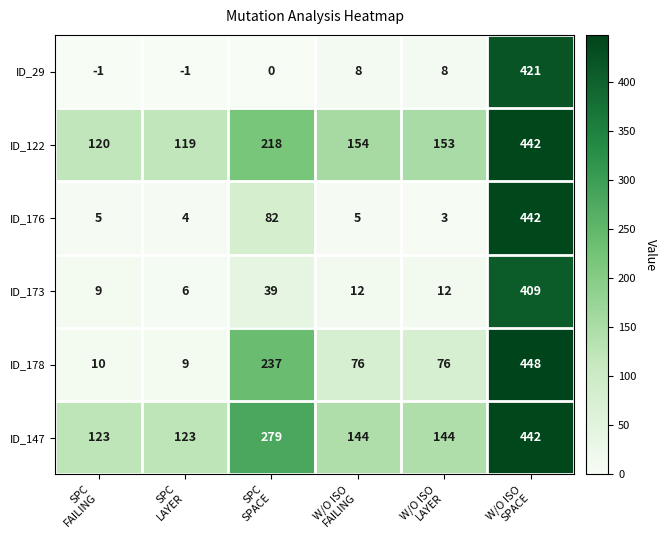

How many data points in ID_173 are less than 12?

2